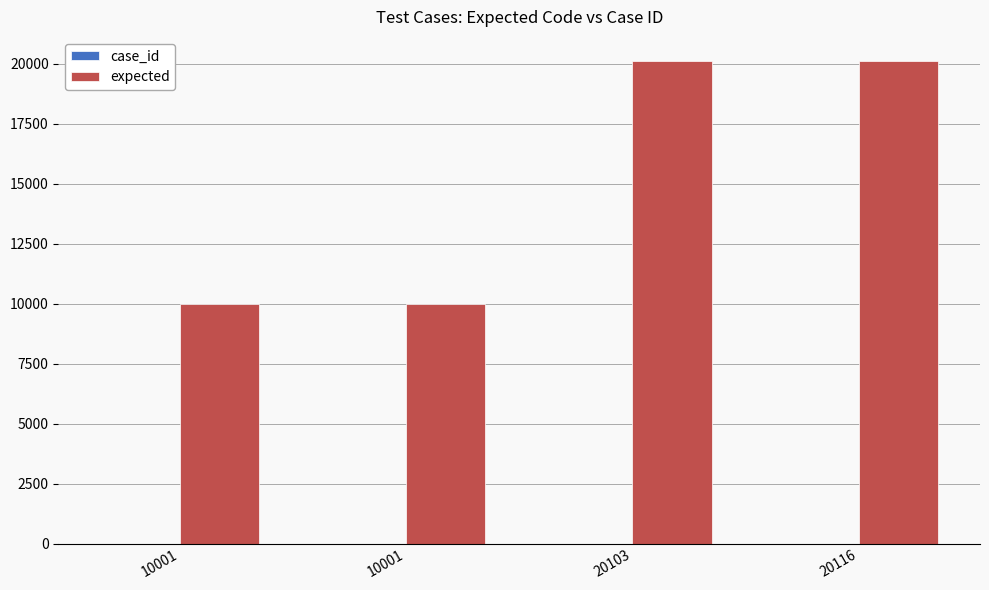

What is the difference between the expected values at 10001 and 20116?

10115